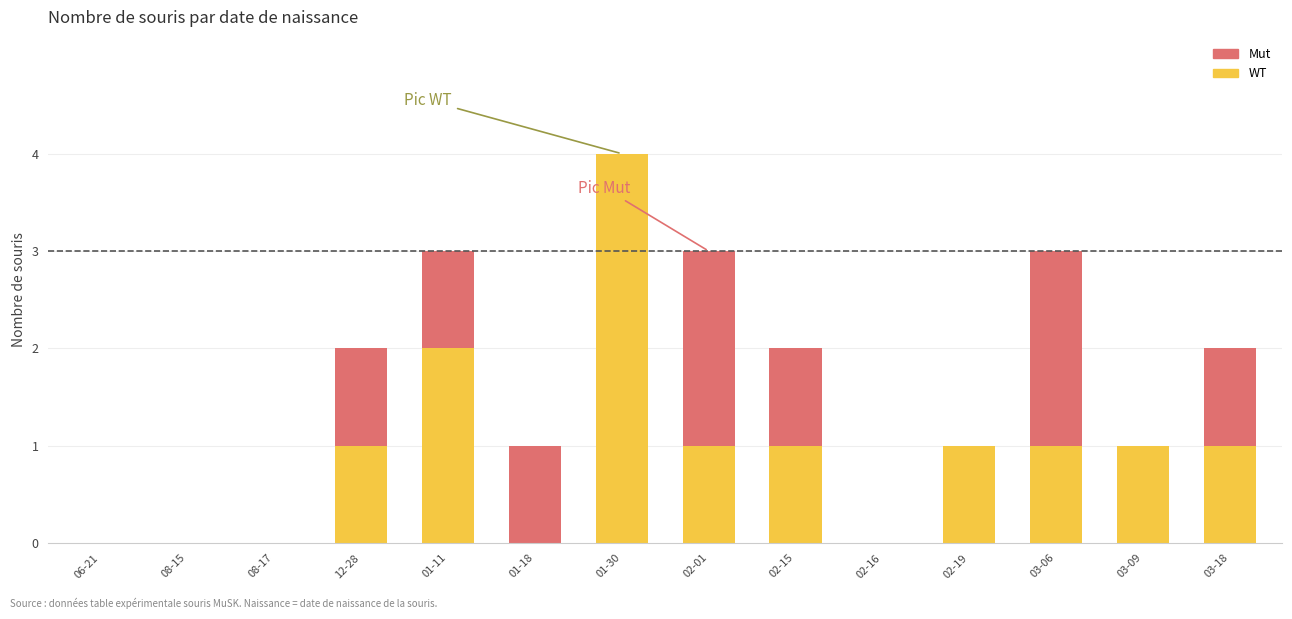

Are the bars grouped side by side (vs. stacked)?

No